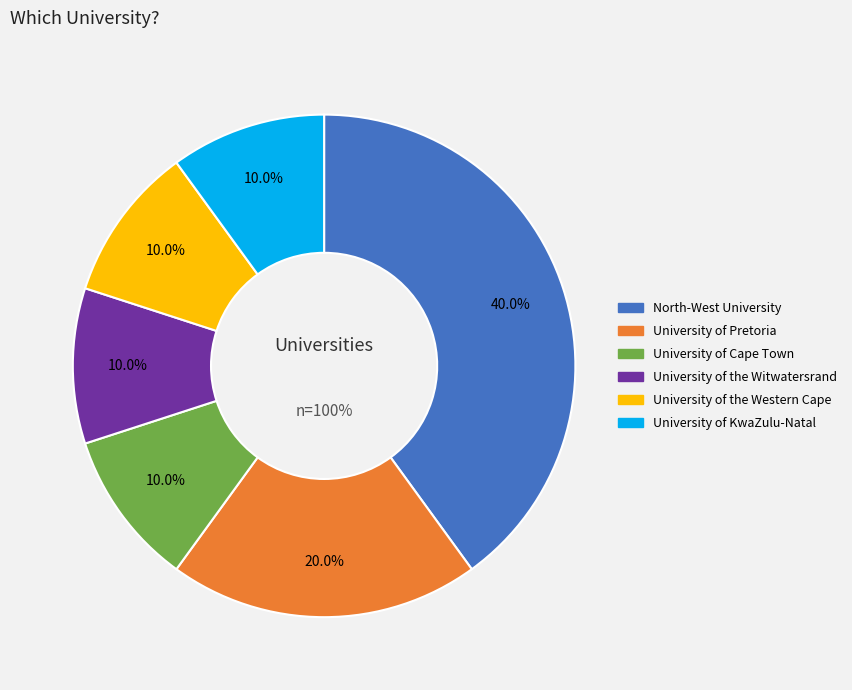

Which slice is the smallest?

University of Cape Town